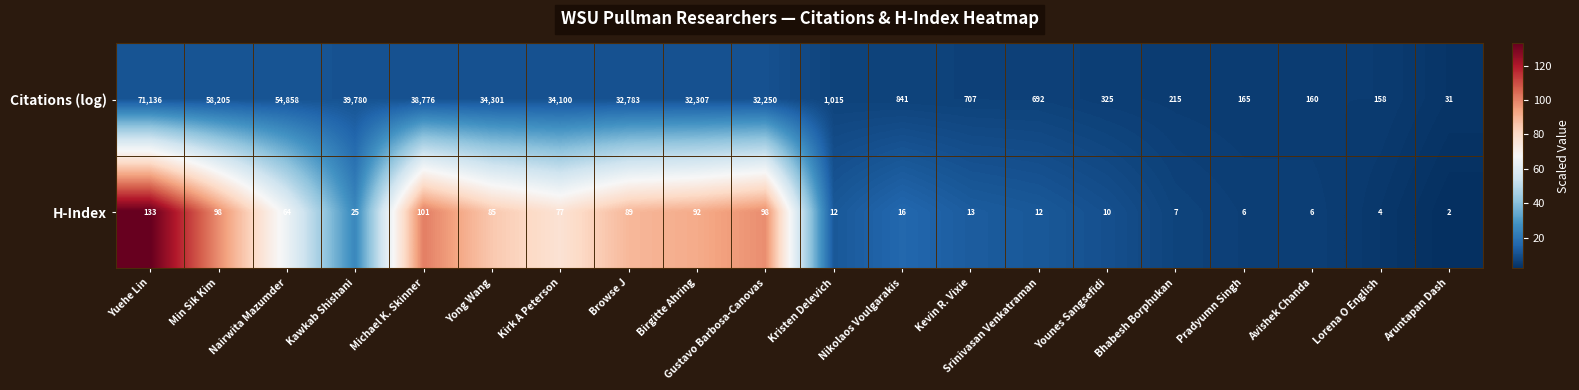

What is the difference between the second highest and minimum values in the Citations (log) series?

58174